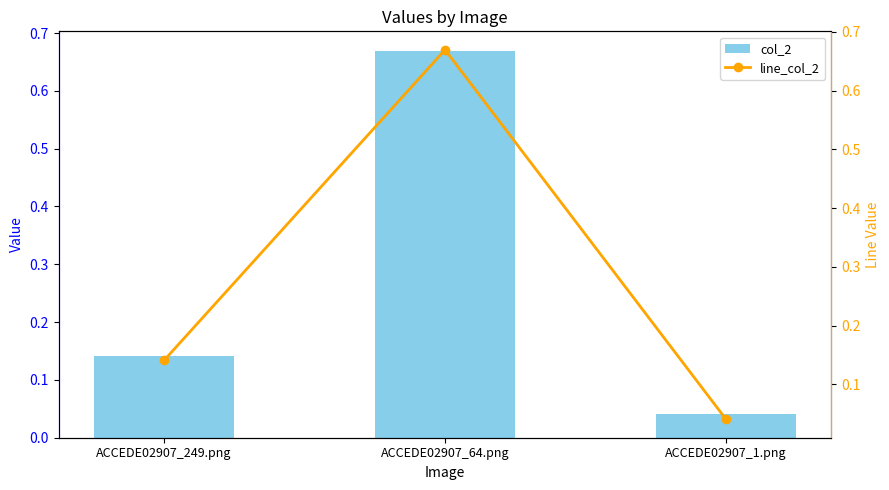

Which series has the largest range (max minus min)?

col_2